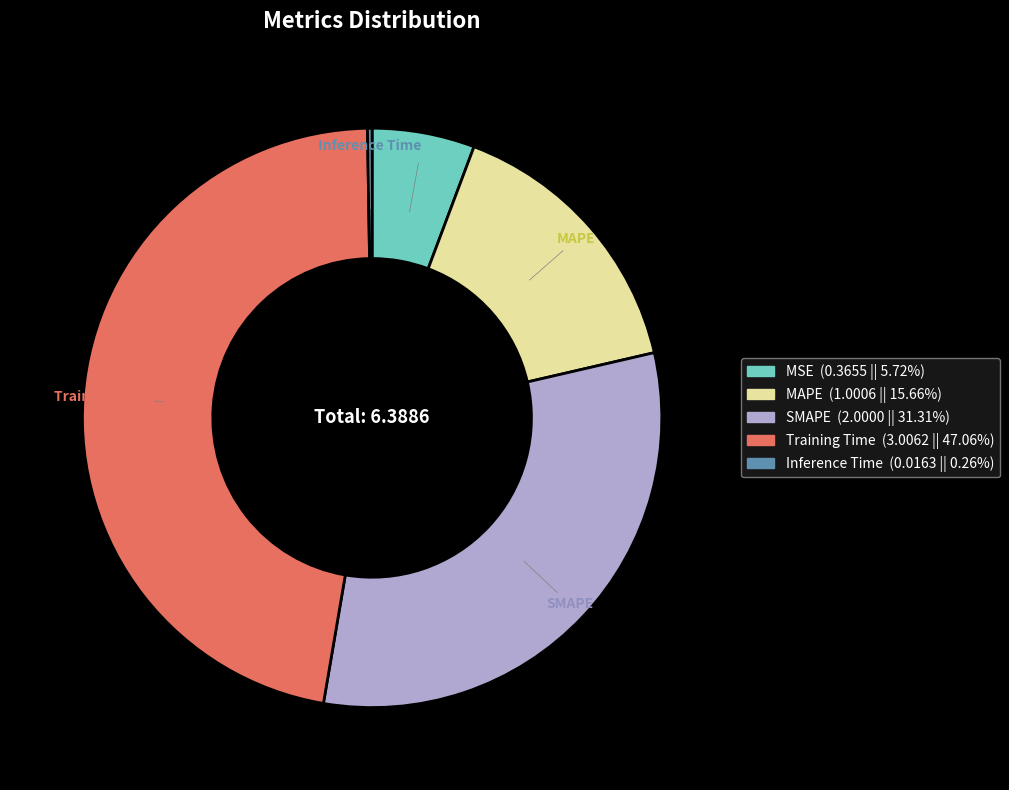

The Training Time slice represents 47% of the pie. True or false?

True